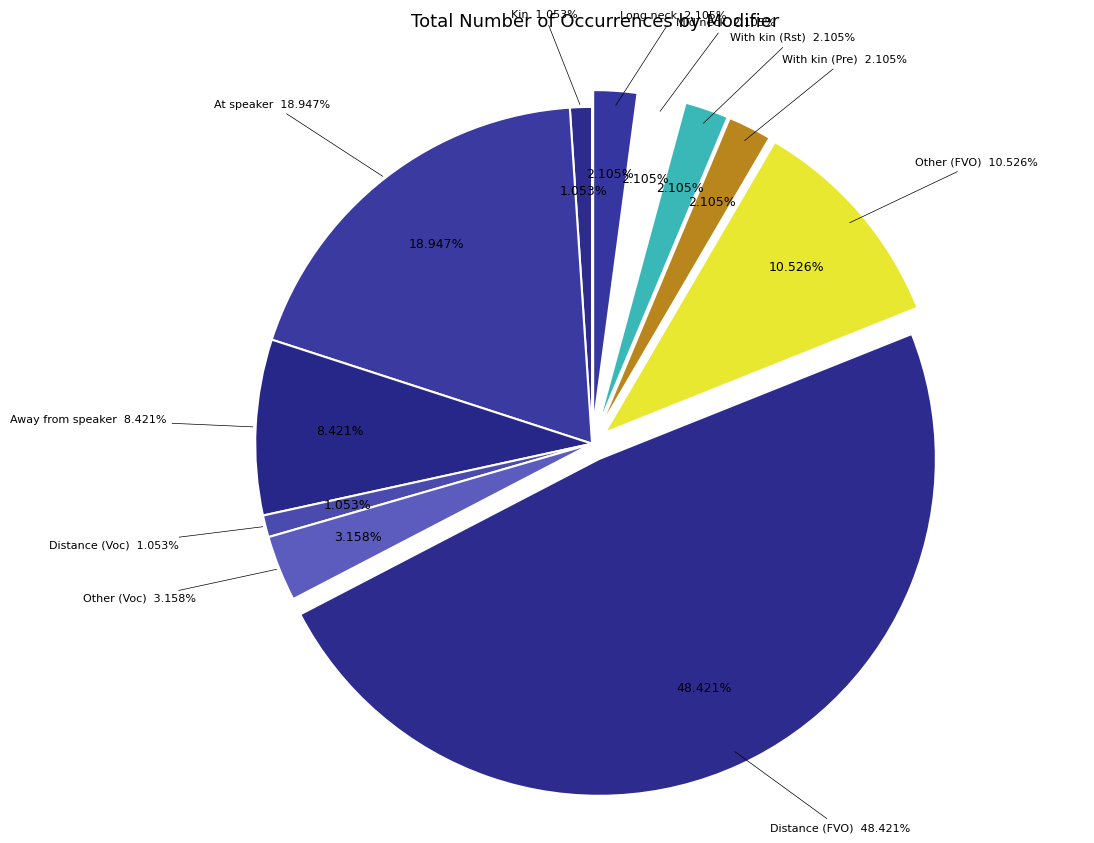

Is it true that At speaker is 19% of the pie?

True